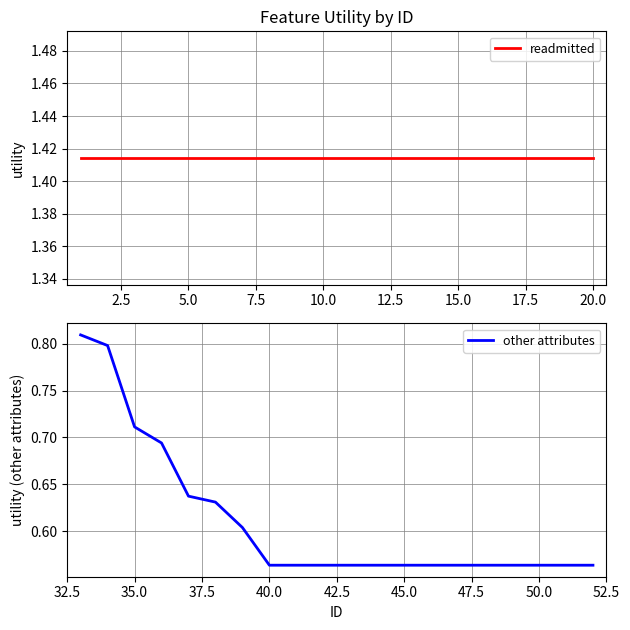

Is it true that other attributes equals 1.0 at 45.0?

False